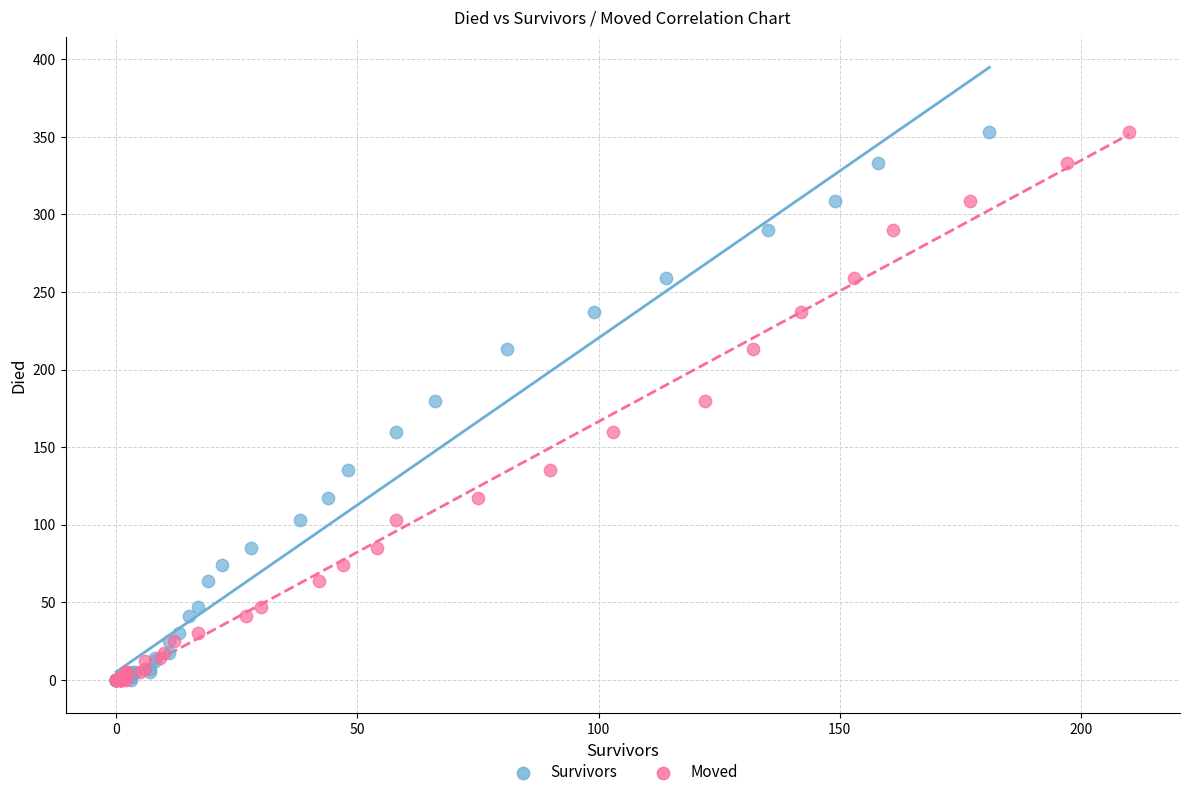

What are all the series names shown in the legend?

Survivors, Moved